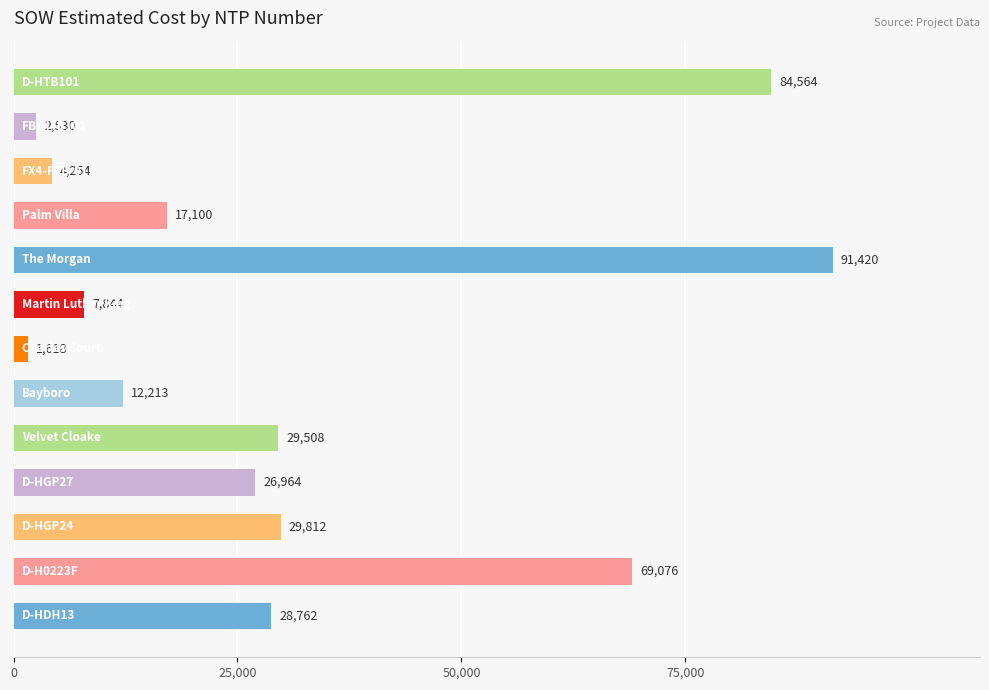

What is the smallest value displayed?

1618.8